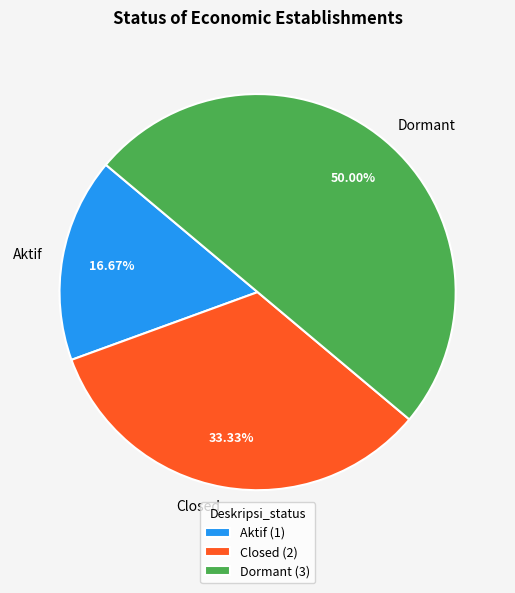

Which slice is the largest?

Dormant